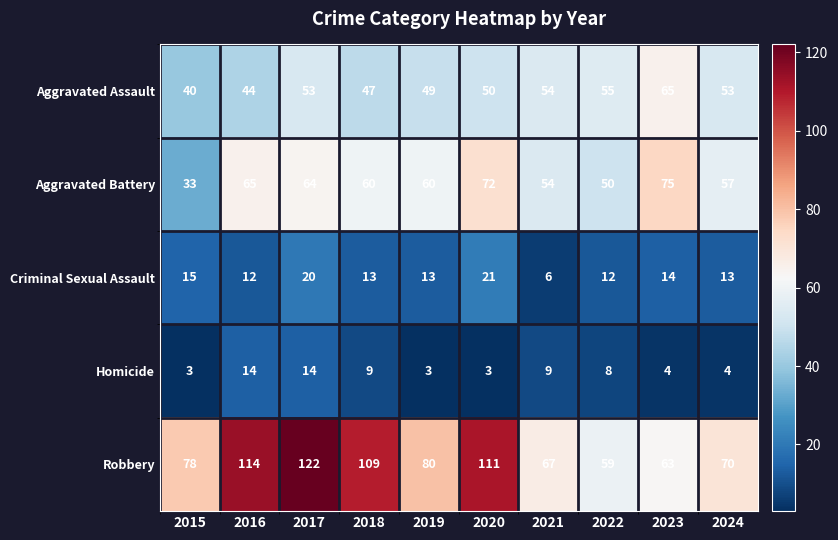

What is the sum of the Aggravated Assault values at 2020 and 2023?

115